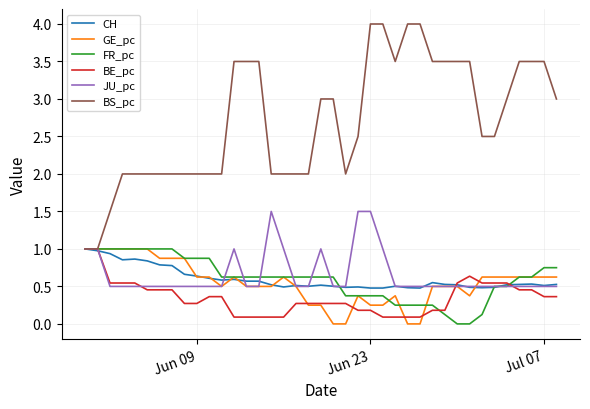

Which series has the widest spread of values?

BS_pc